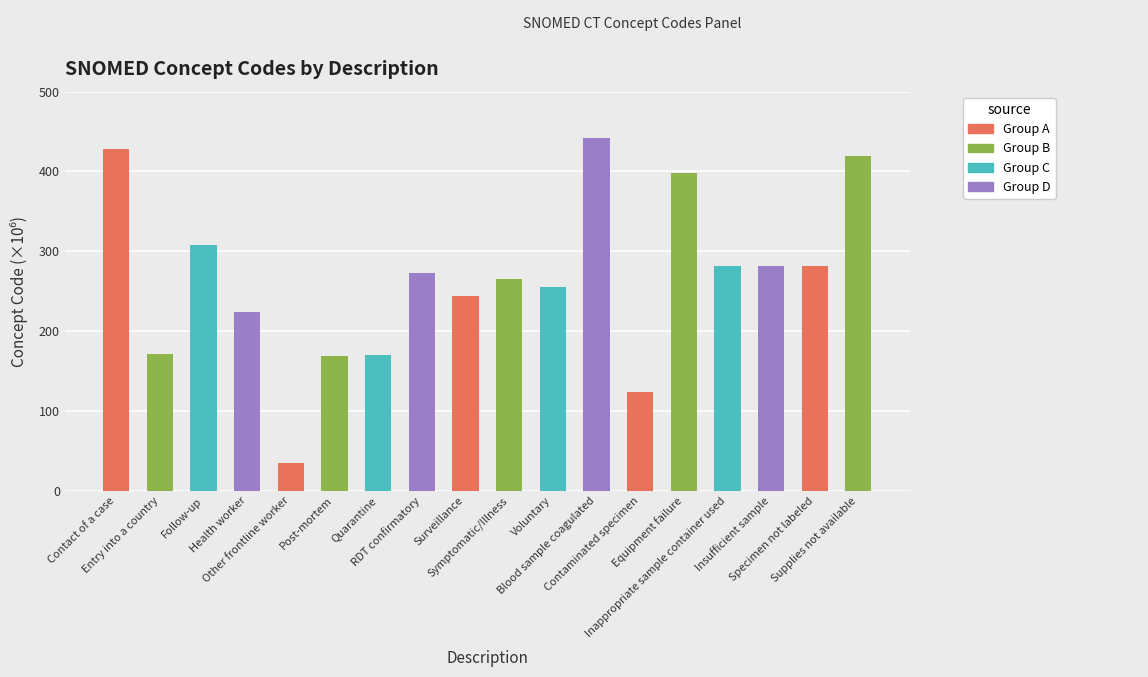

What is the value of the 9th bar from the left?

243.8